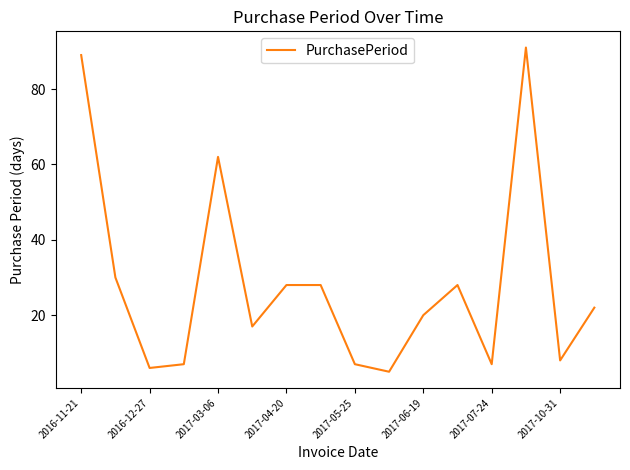

What is the minimum value shown in the chart?

5